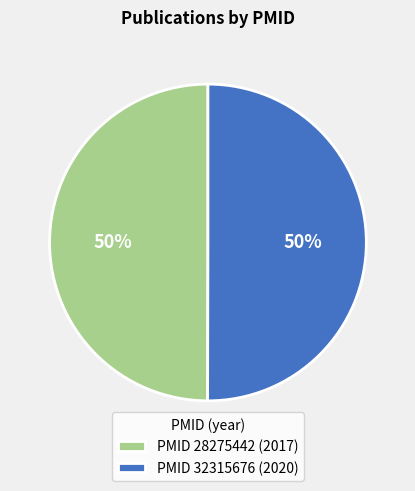

To the nearest percent, what percentage of the pie is PMID 28275442 (2017)?

50%